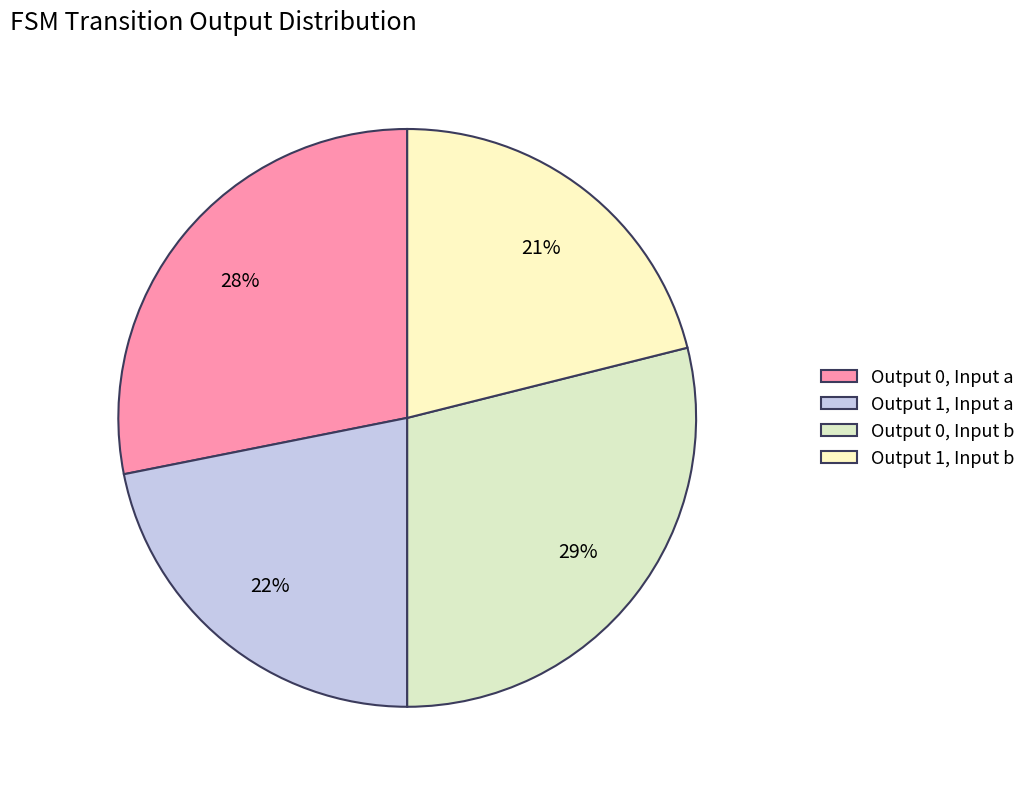

Rank the categories by value from lowest to highest.

Output 1, Input b, Output 1, Input a, Output 0, Input a, Output 0, Input b